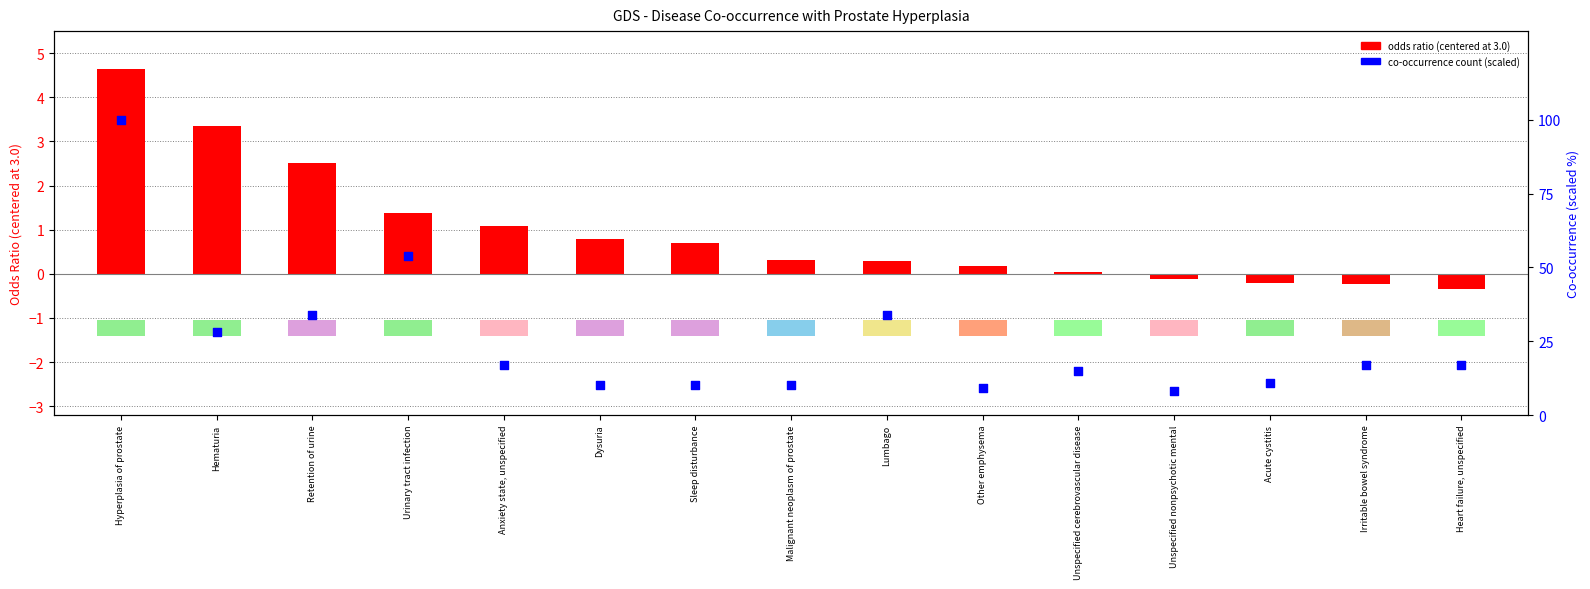

At how many categories does at least one series exceed 88?

1